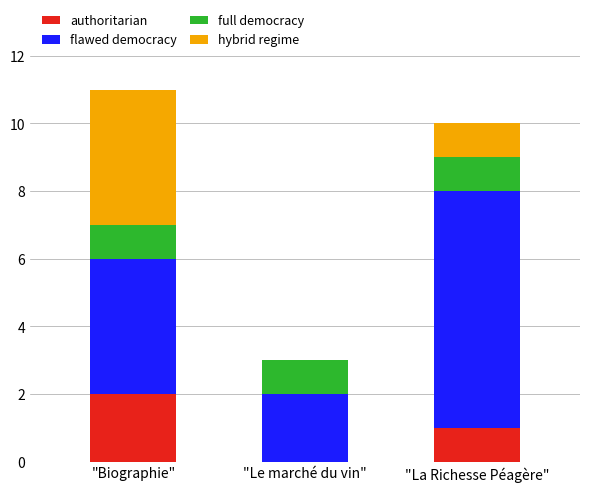

At which label does authoritarian reach its peak?

"Biographie"